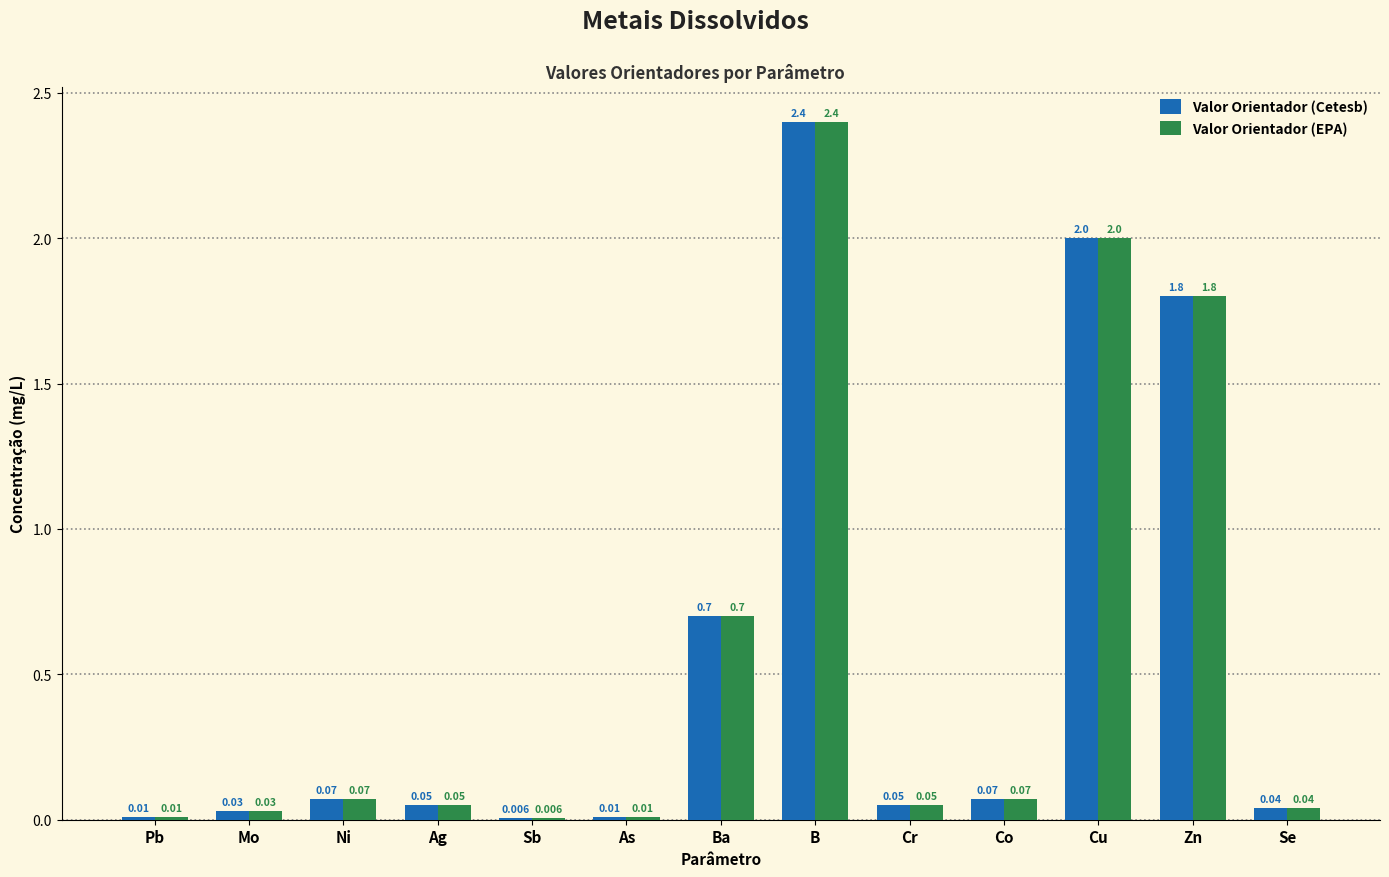

Where is Valor Orientador (EPA) nearest to the value 1?

Ba